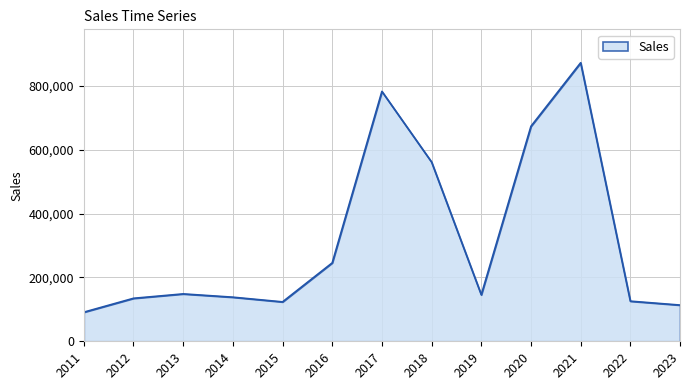

What is the approximate value at 2019, to the nearest 50?

145650